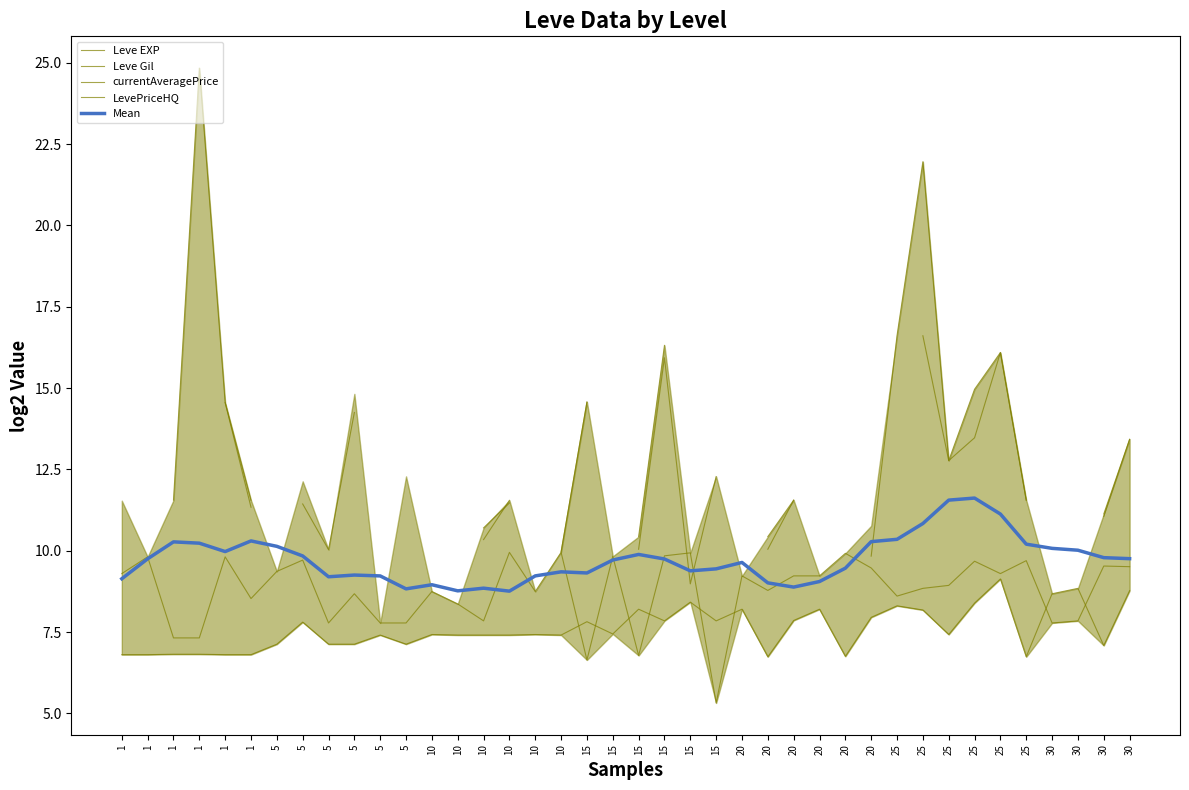

How many lines are shown in the chart?

5